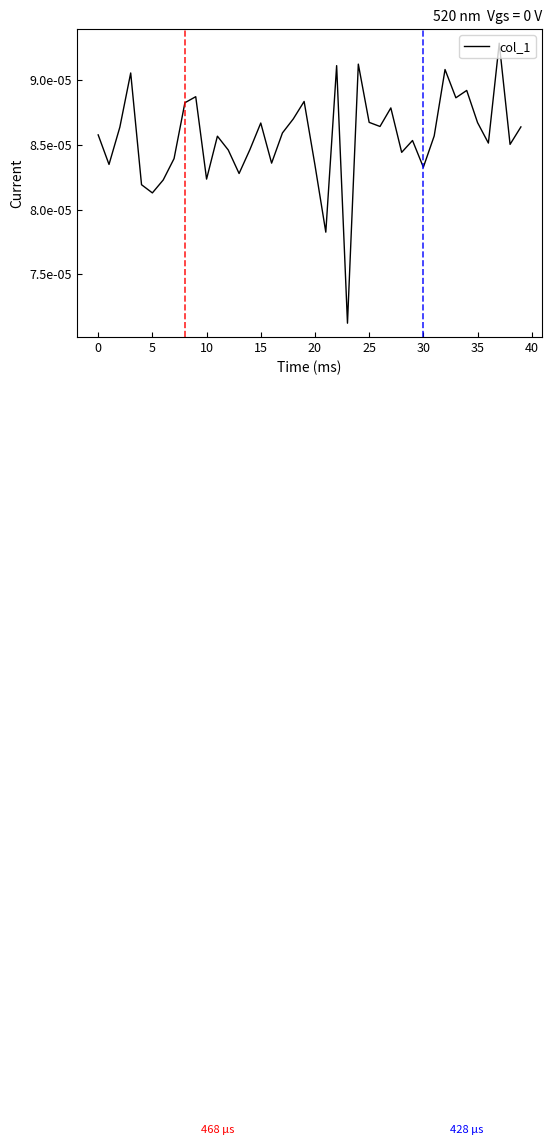

Which category has the highest value across all series?

37